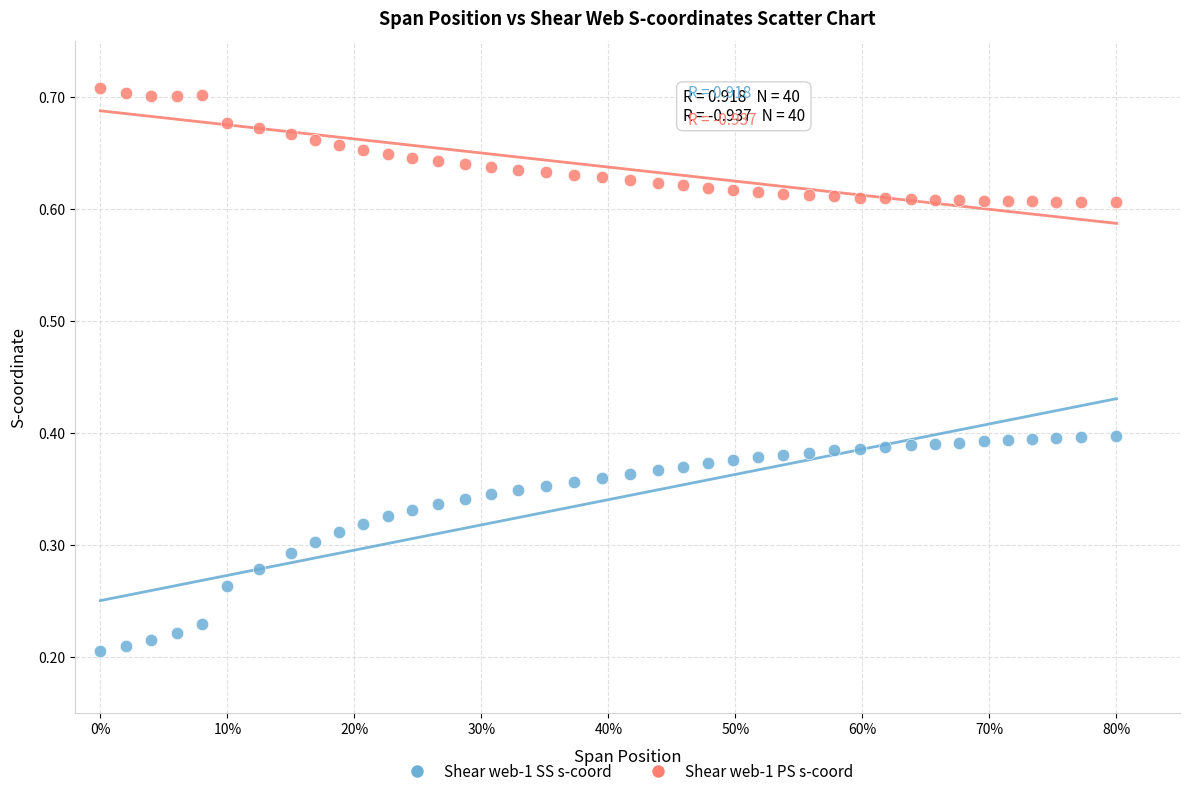

Which series has the largest Y range (max minus min)?

Shear web-1 SS s-coord